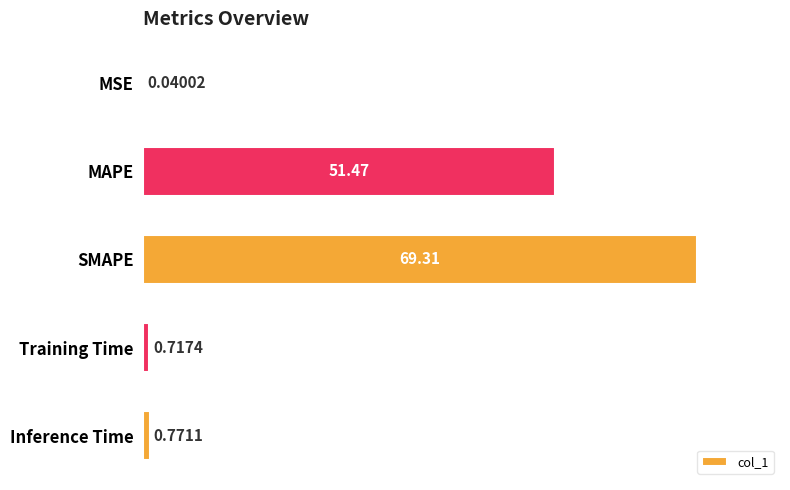

Between SMAPE and Inference Time, which is larger?

SMAPE